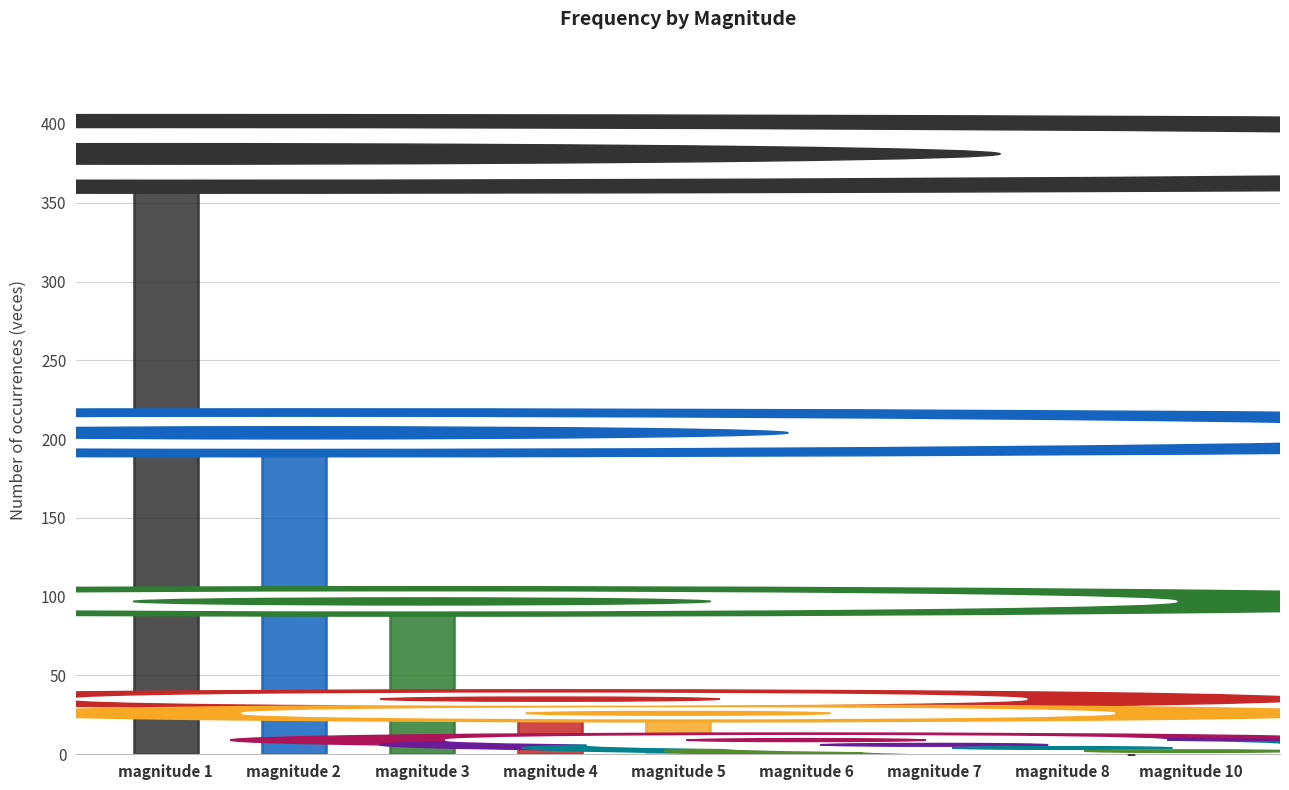

What is the smallest value displayed?

2